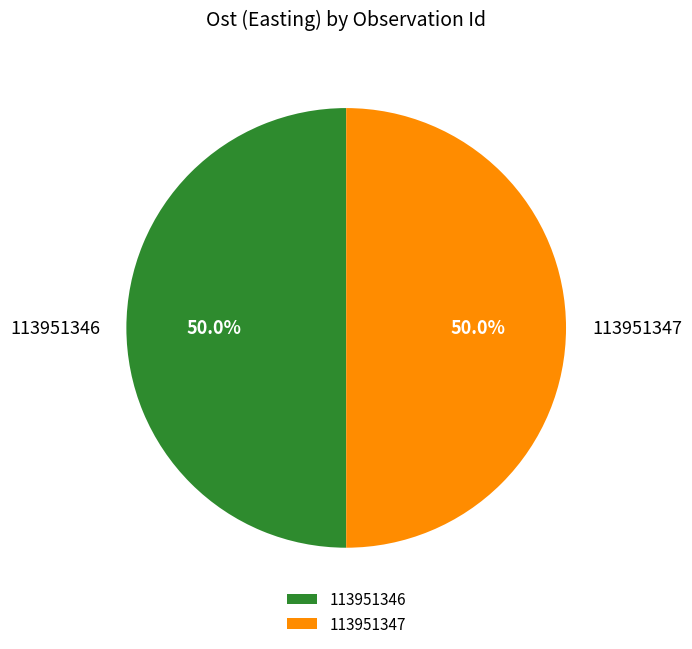

To the nearest percent, what is the average slice percentage?

50%